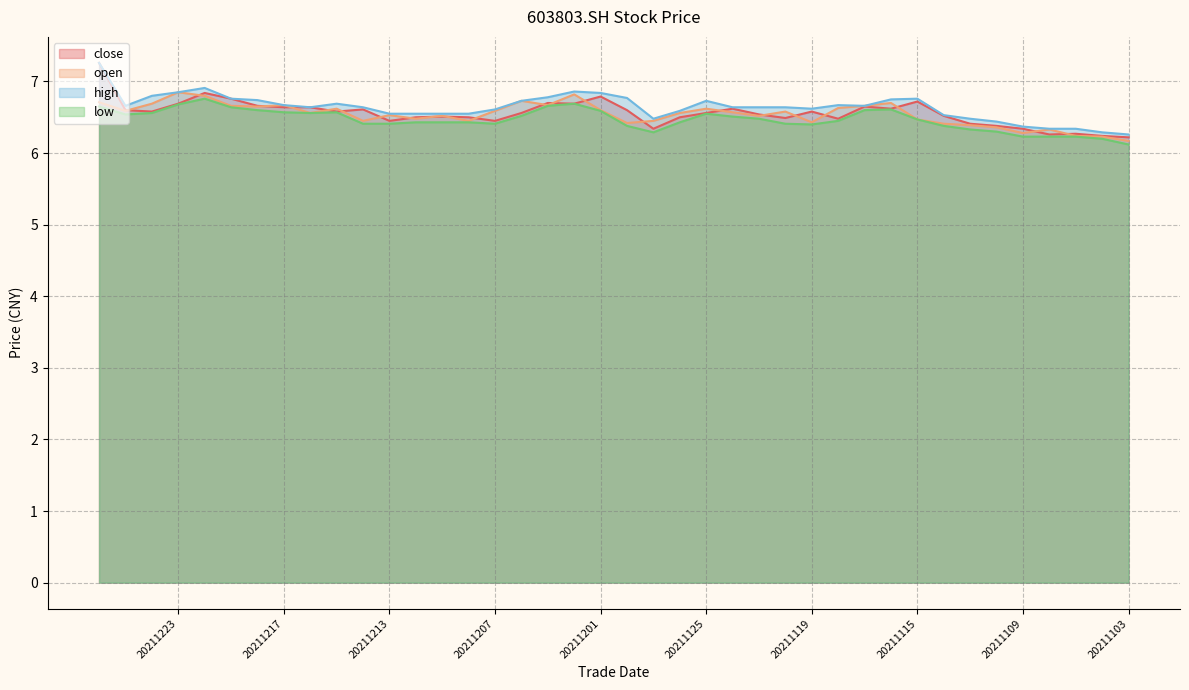

What is the difference between the second highest and second lowest values in the open series?

0.6